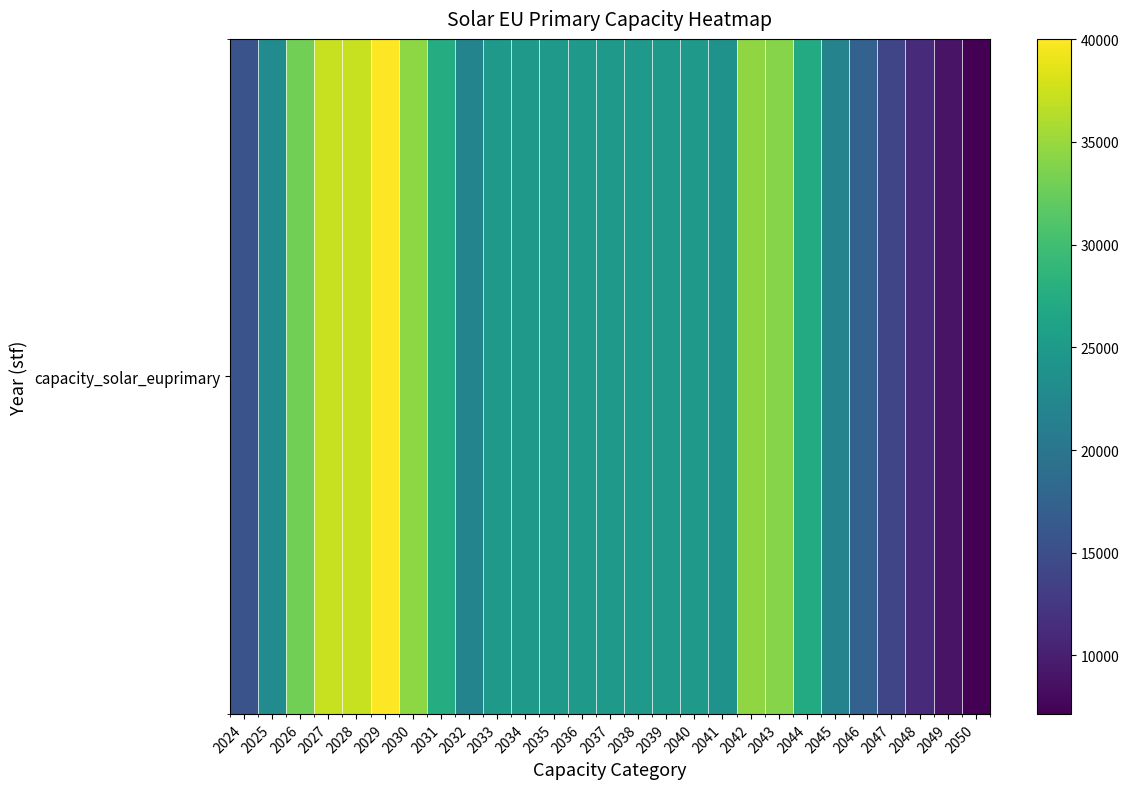

What is the difference between the maximum and minimum values?

32868.5